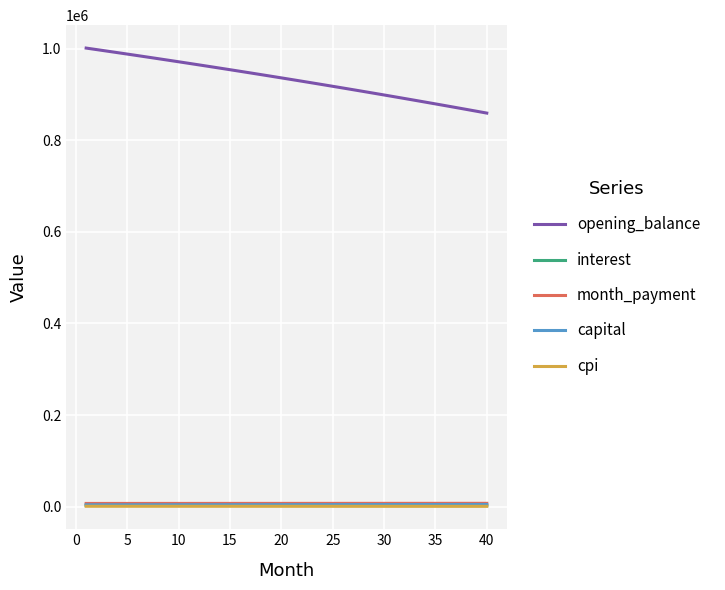

What is the greatest value displayed?

1001000.0